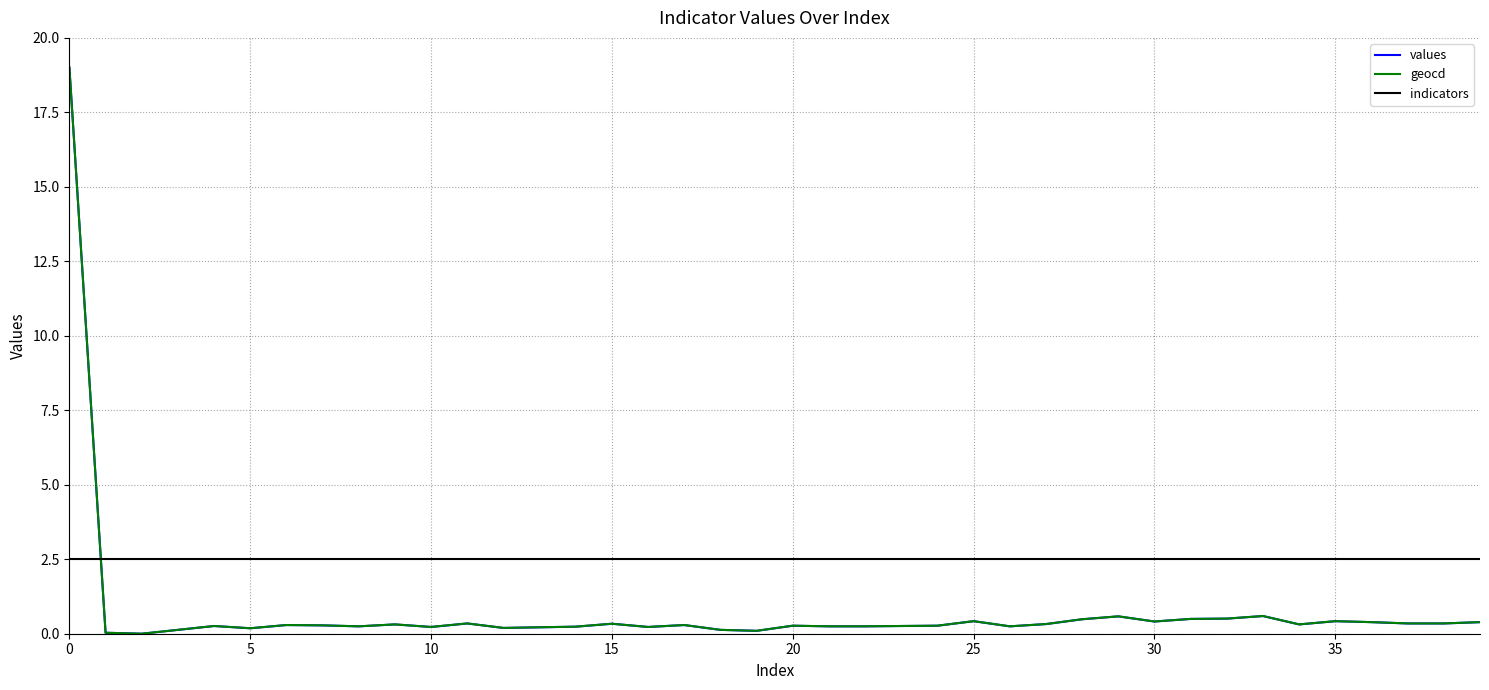

Which series ends up on top after the final intersection of geocd and indicators?

indicators